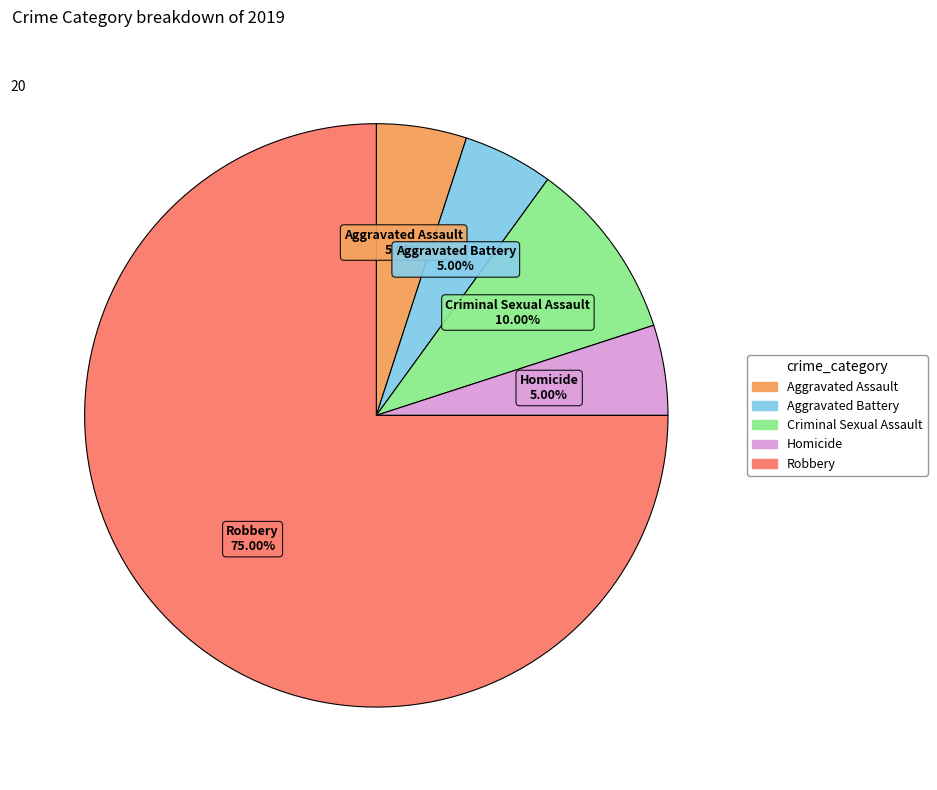

What is the ratio of the value at Aggravated Assault to the value at Robbery?

0.1